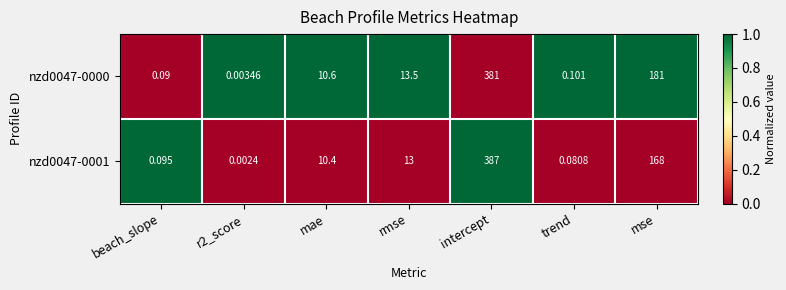

How many distinct data groups are displayed?

2